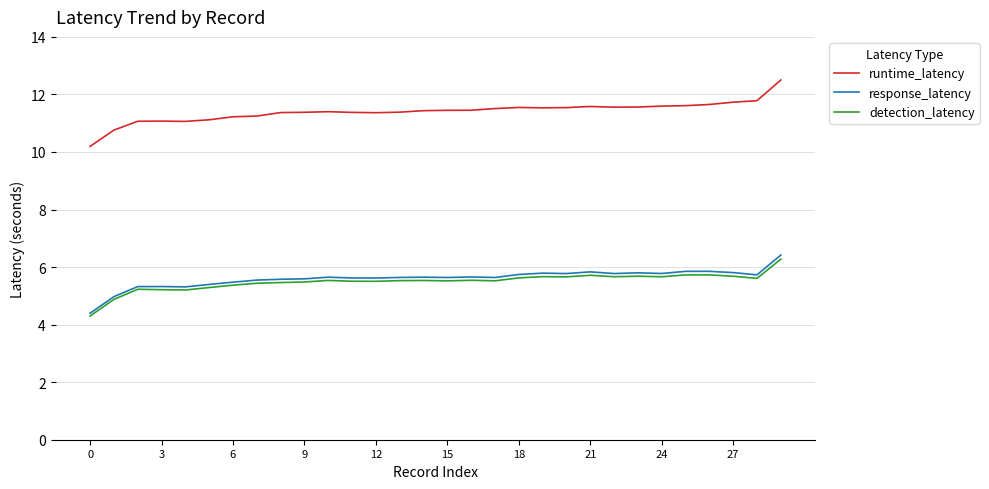

How many values in the detection_latency series are below 5?

2